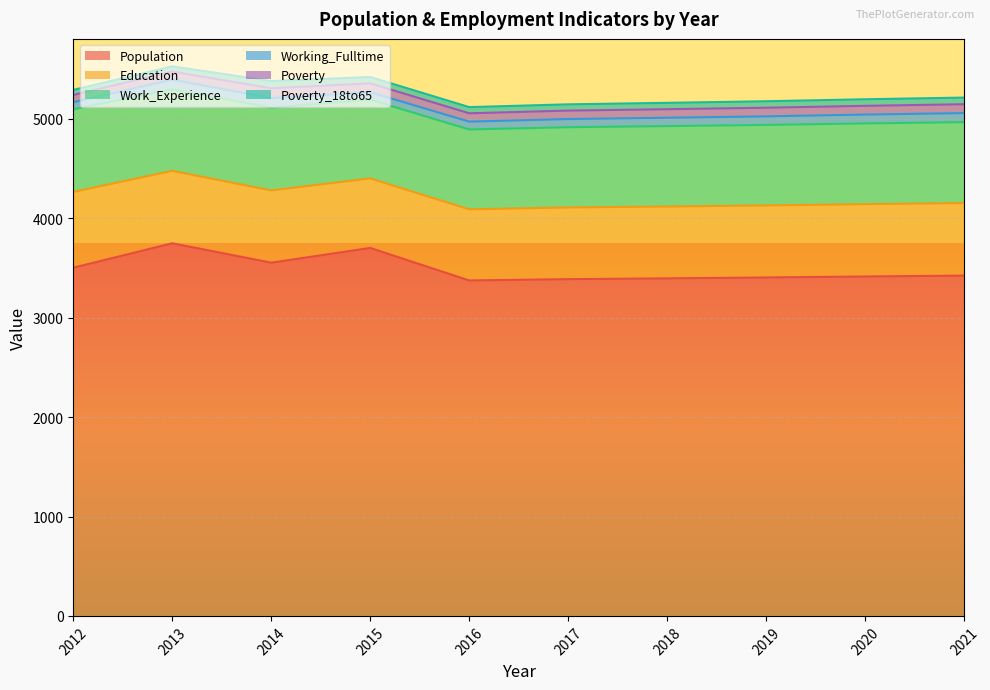

What is the spread (max minus min) of values at 2015?

3638